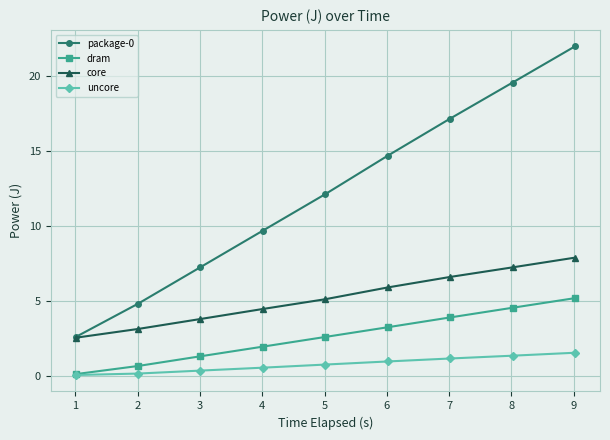

What is the highest value of the core series?

7.9